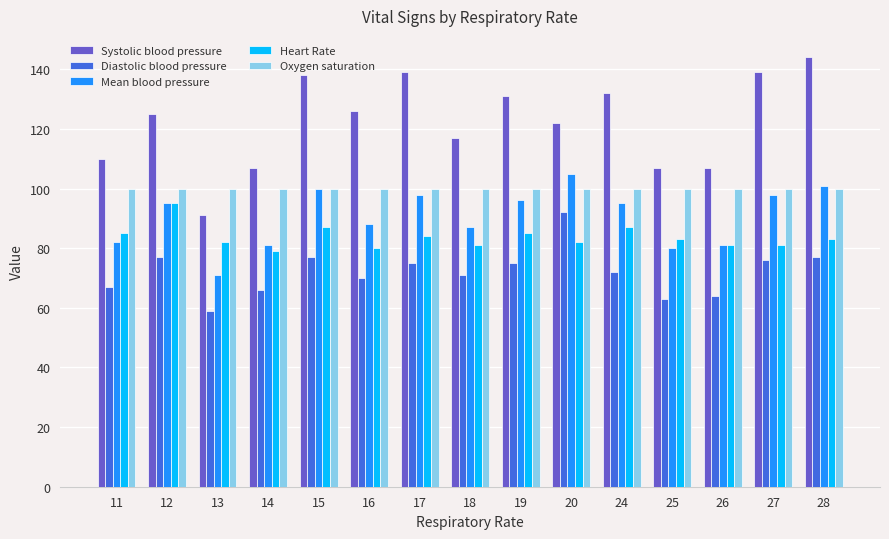

Does the chart contain stacked bars?

No